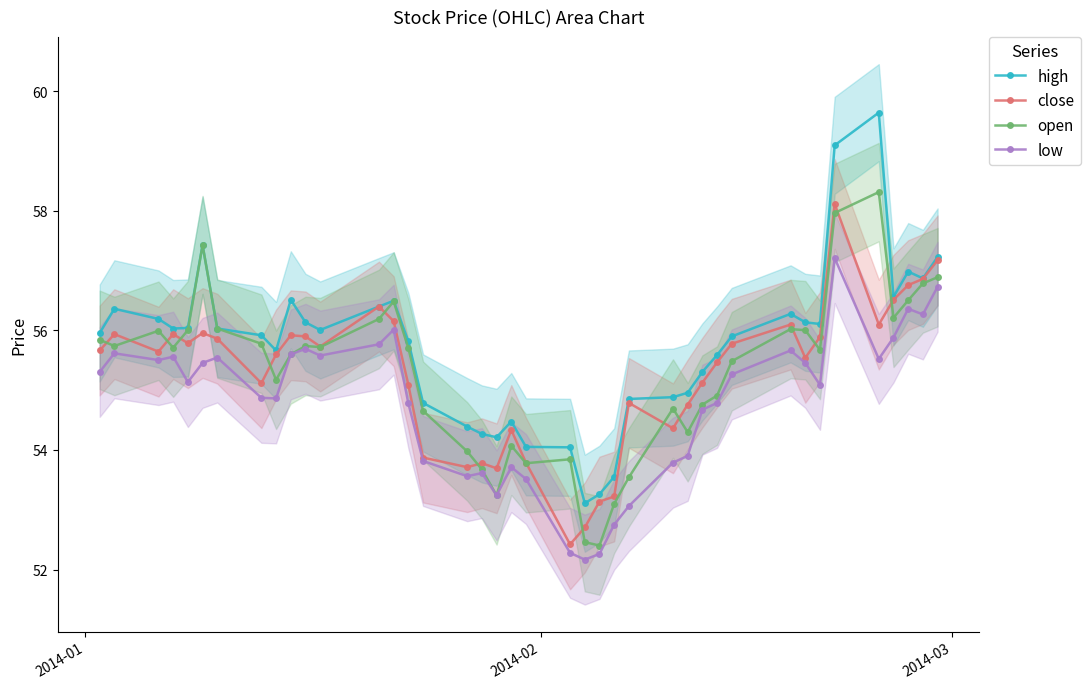

What is the value of the high point at the 9th from the left?

55.7